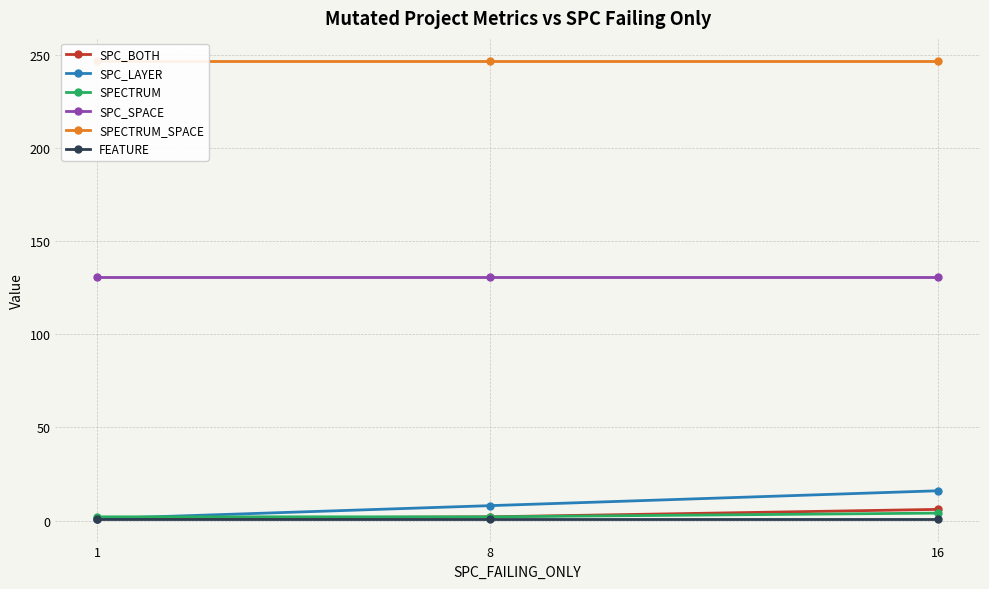

At how many categories does at least one series exceed 136?

3